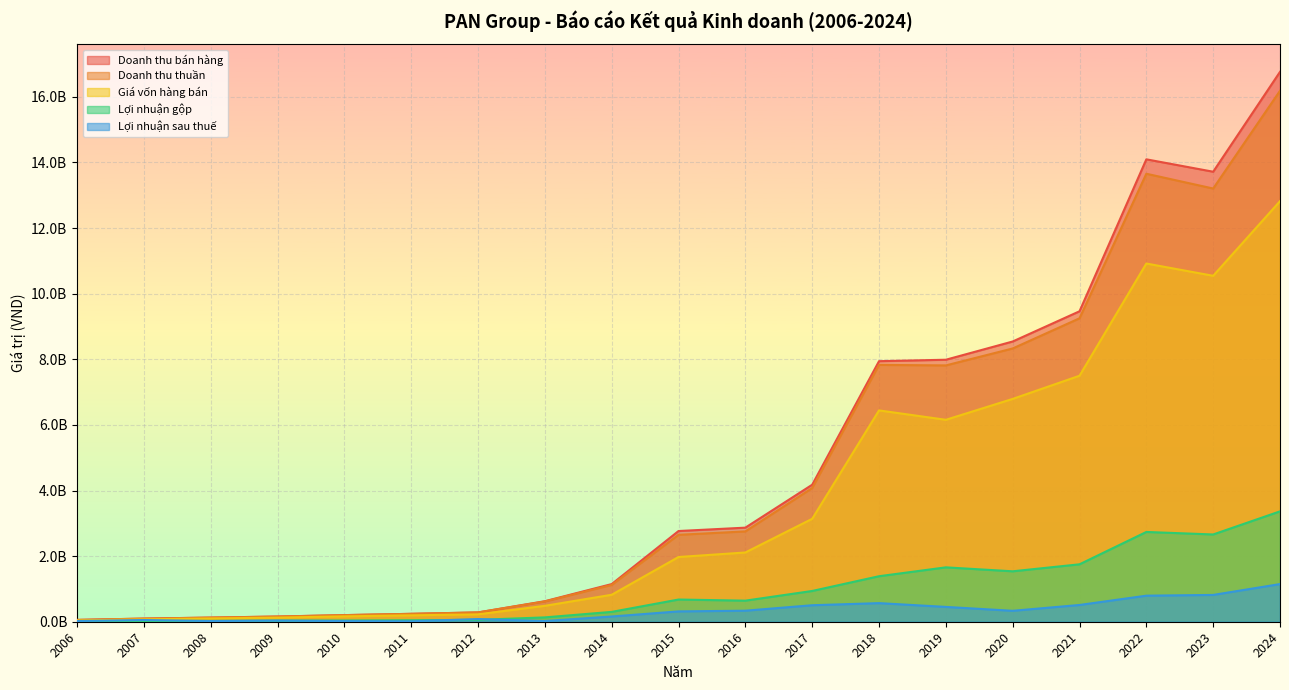

Does the chart display data point markers on the line(s)?

No